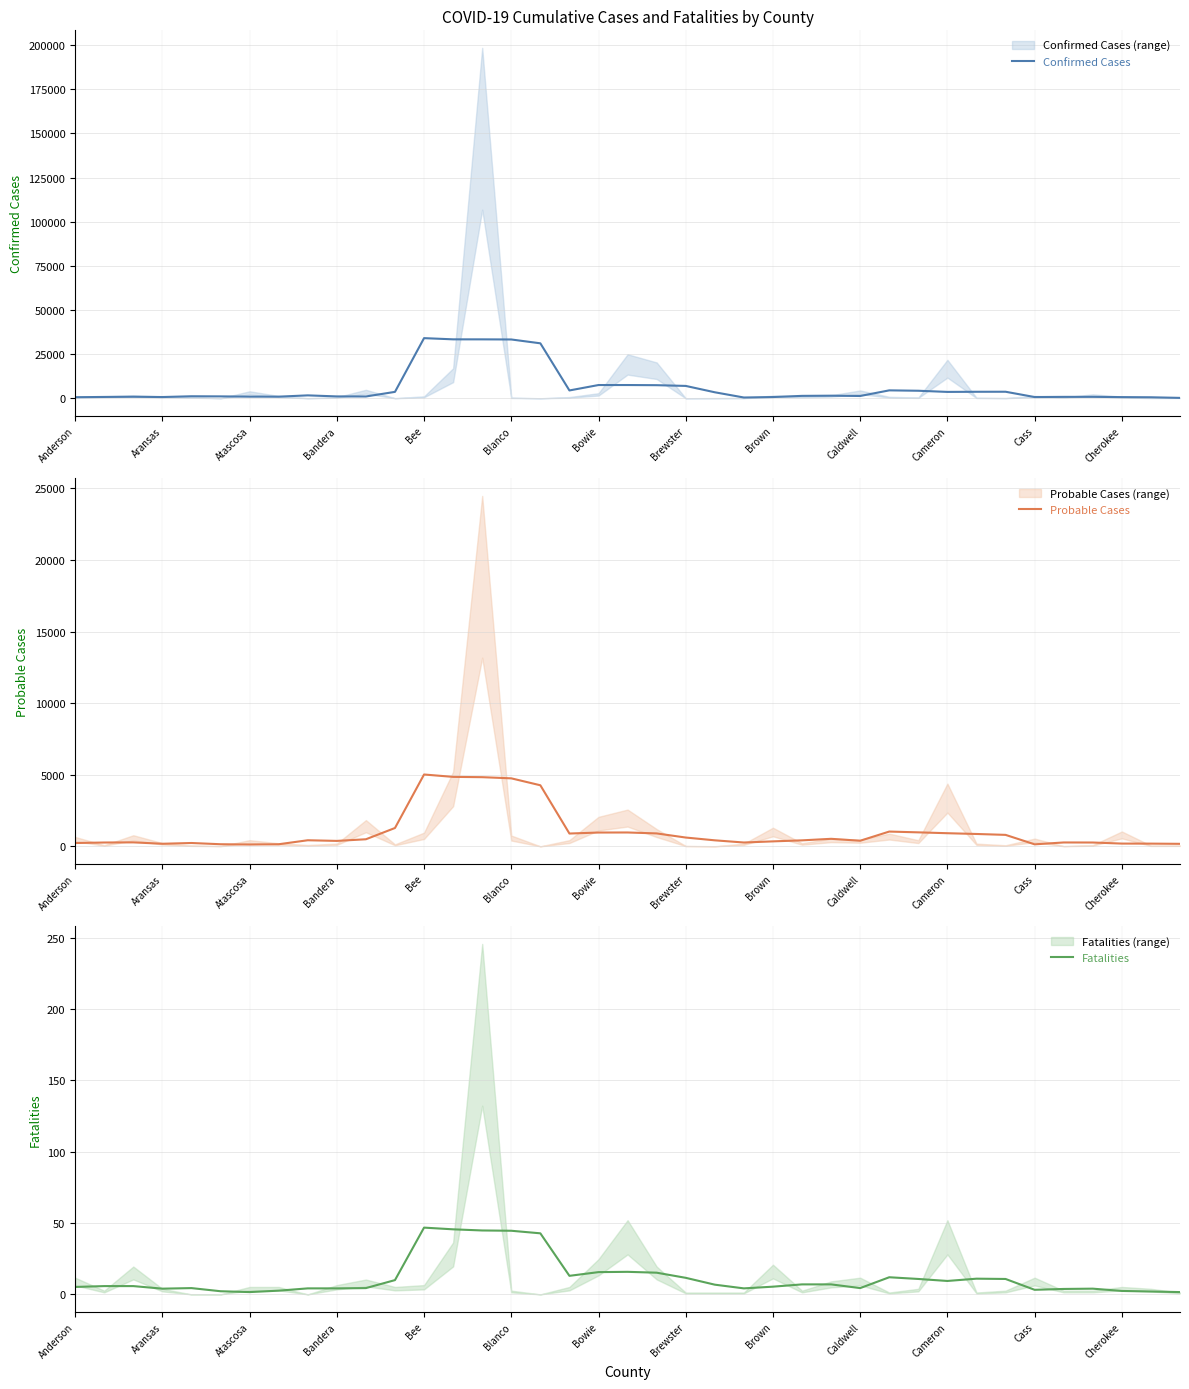

True or false: Confirmed Cases and Probable Cases cross at least once.

False